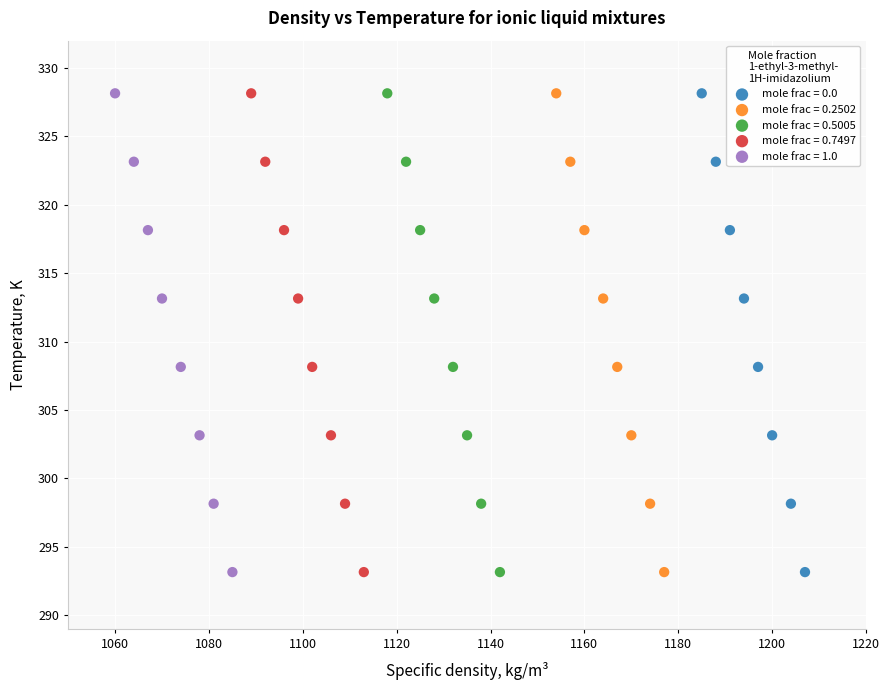

What are all the series names shown in the legend?

mole frac = 0.0, mole frac = 0.2502, mole frac = 0.5005, mole frac = 0.7497, mole frac = 1.0